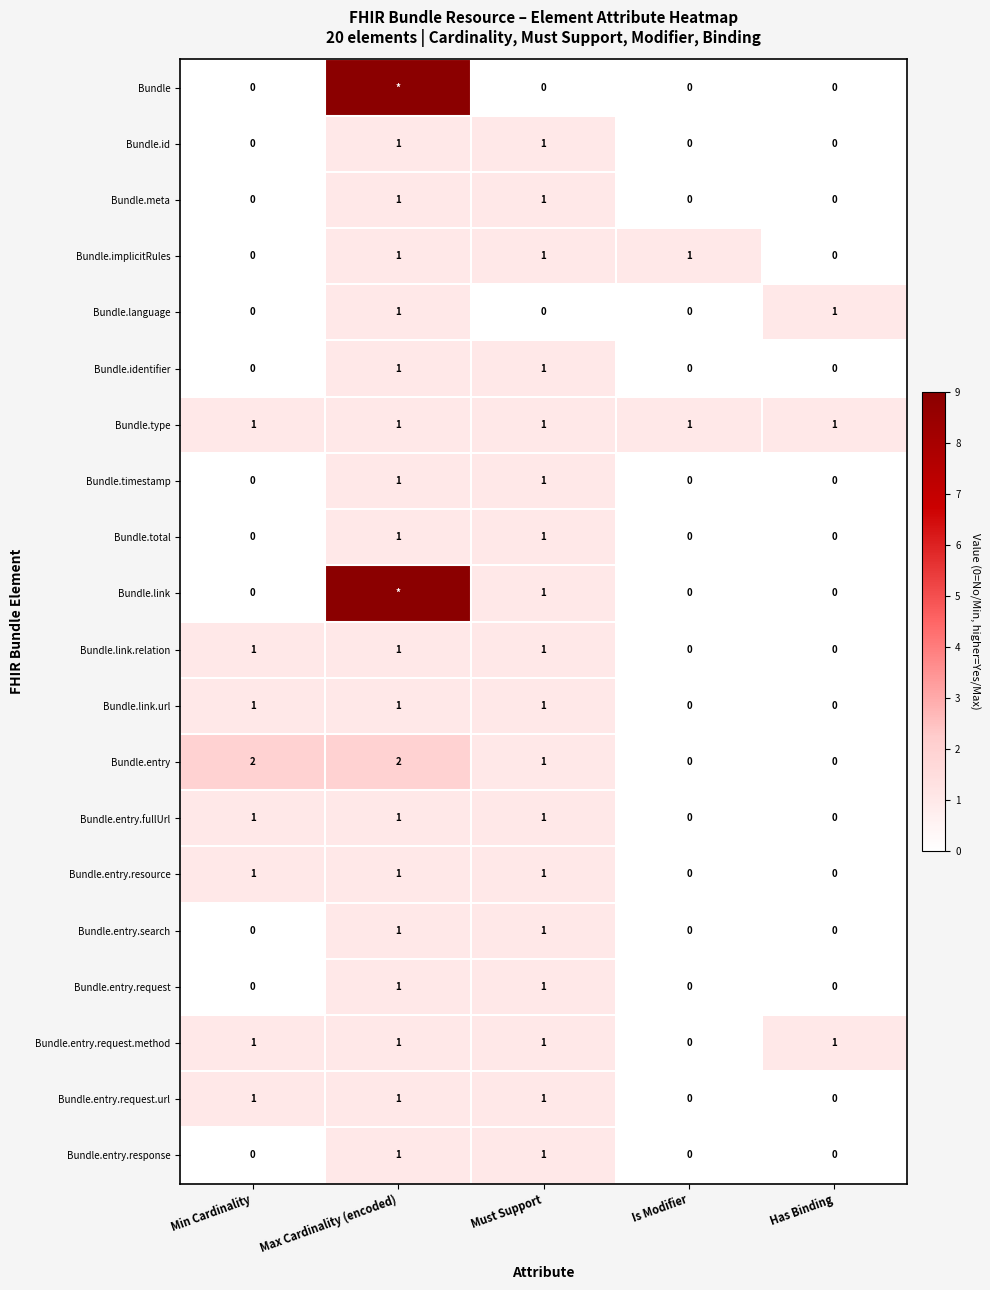

Is it true that Bundle.meta equals 0 at Has Binding?

True